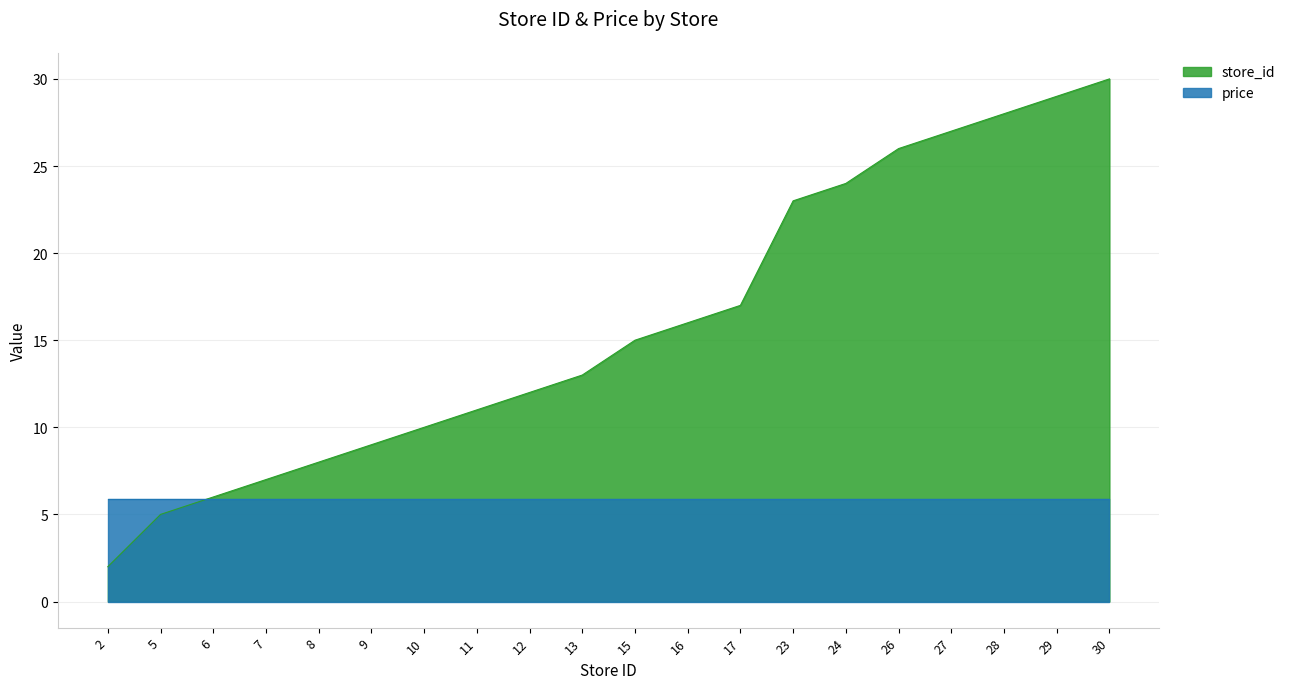

What is the difference between the maximum and second lowest values?

25